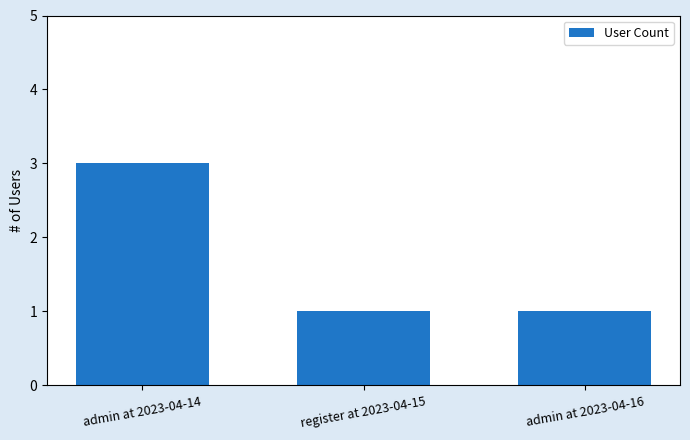

How many distinct data groups are displayed?

1